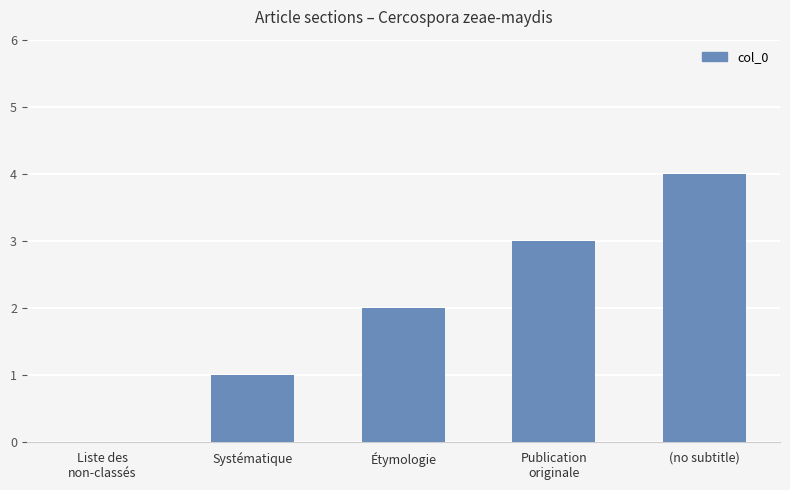

How many values are above zero?

4